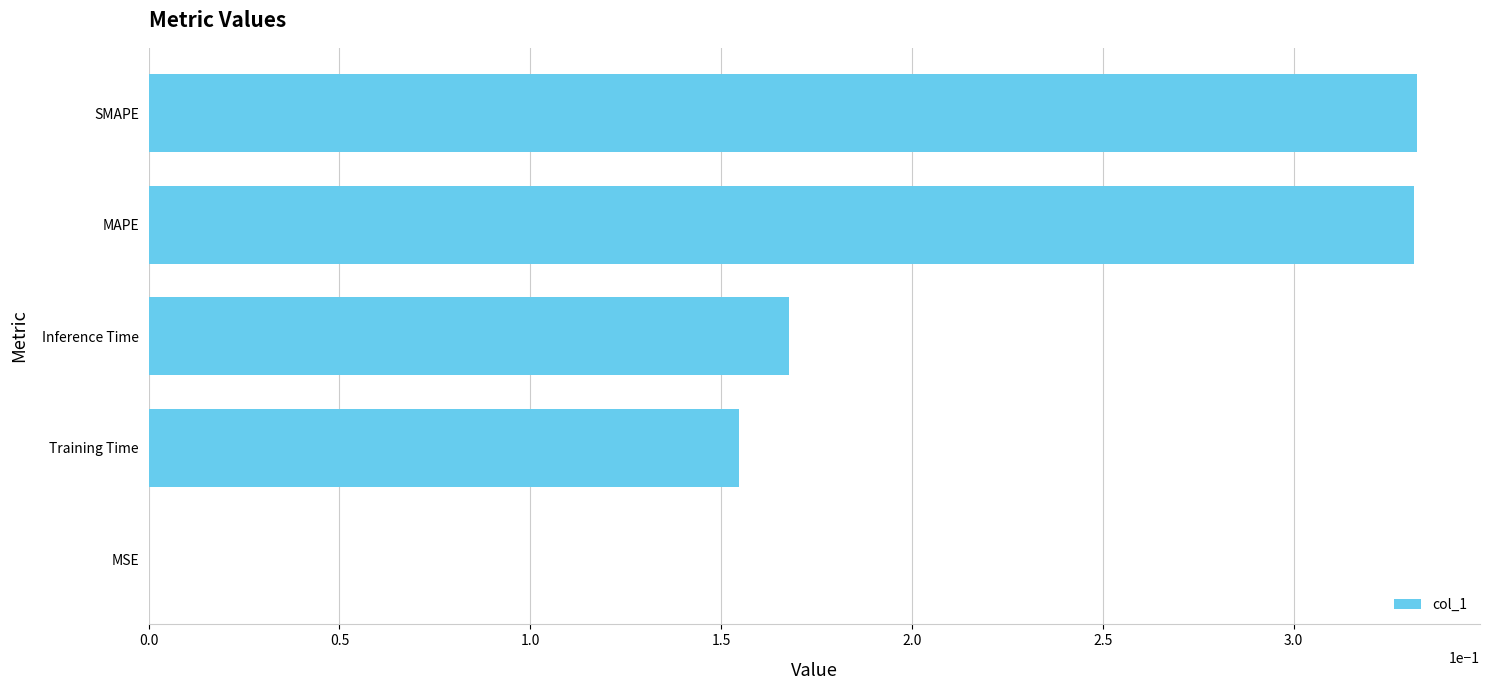

What is the sum of all values?

1.0